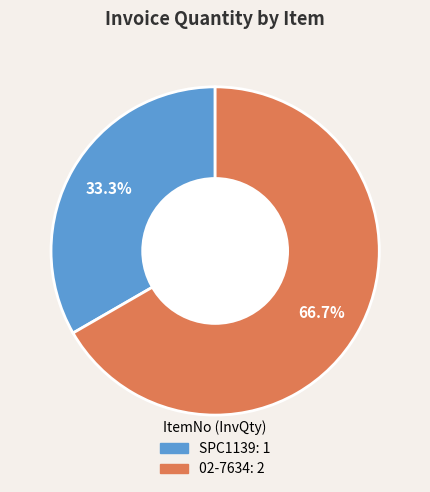

Combined, what portion of the pie is 02-7634 and SPC1139?

100.0%